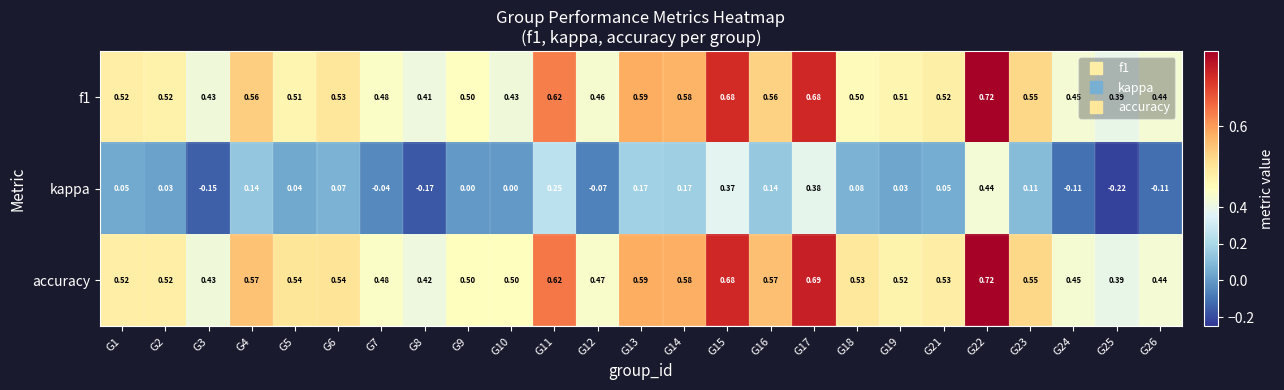

Which series changed the most between G1 and G2?

kappa